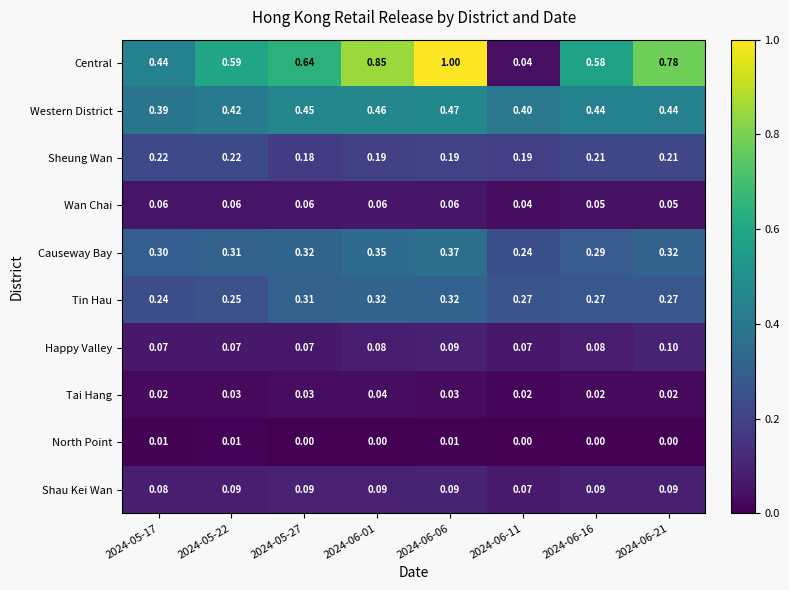

Which series changed the most between 2024-05-22 and 2024-06-21?

Central